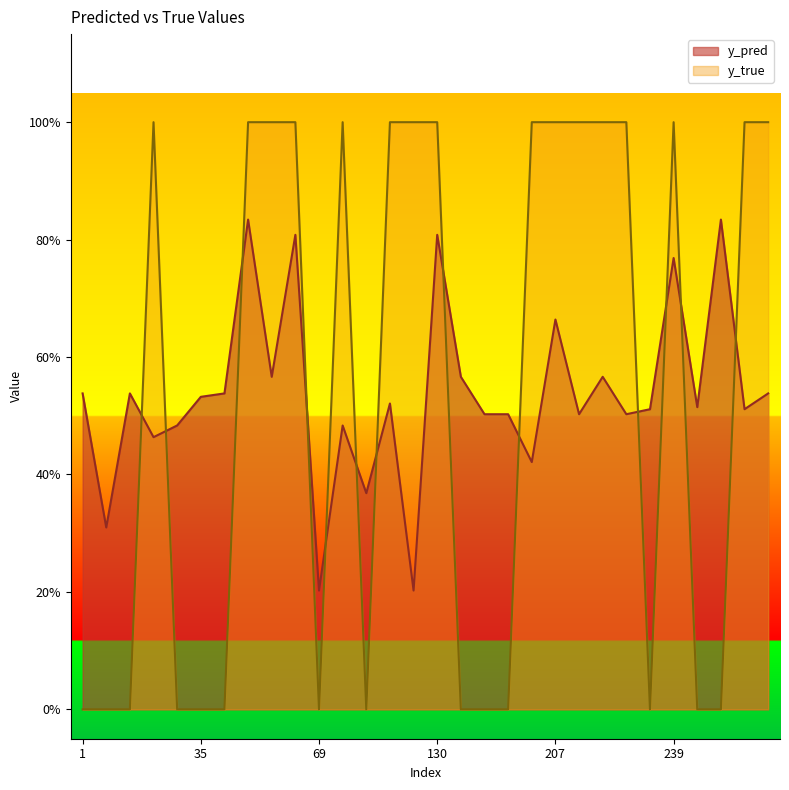

Which series ends up on top after the final intersection of y_true and y_pred?

y_true